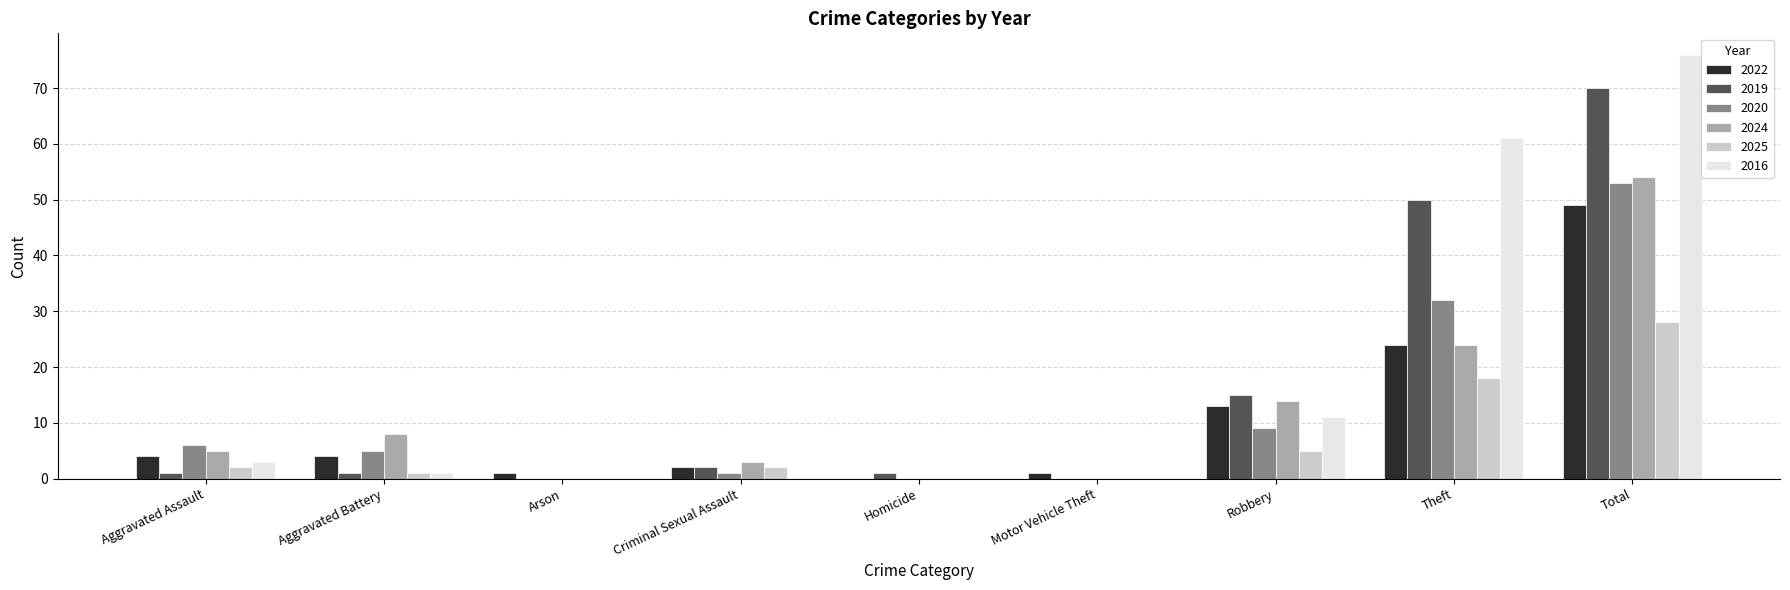

What are all the series names shown in the legend?

2022, 2019, 2020, 2024, 2025, 2016